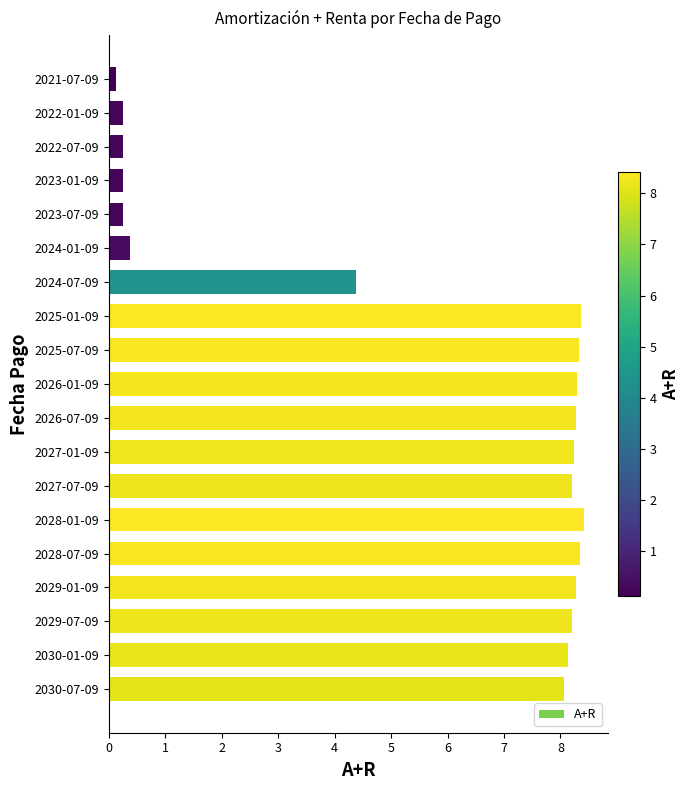

True or false: the data shows 10.9 at 2025-01-09.

False